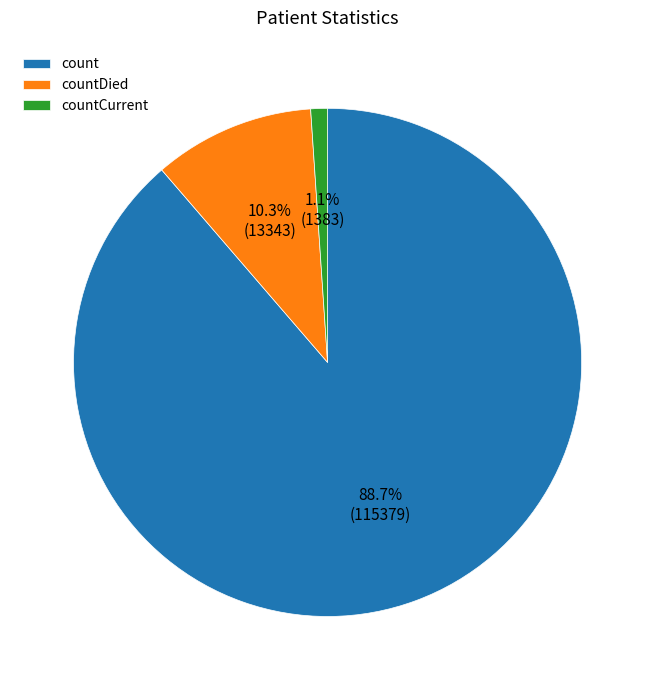

Which has a higher value, countCurrent or count?

count